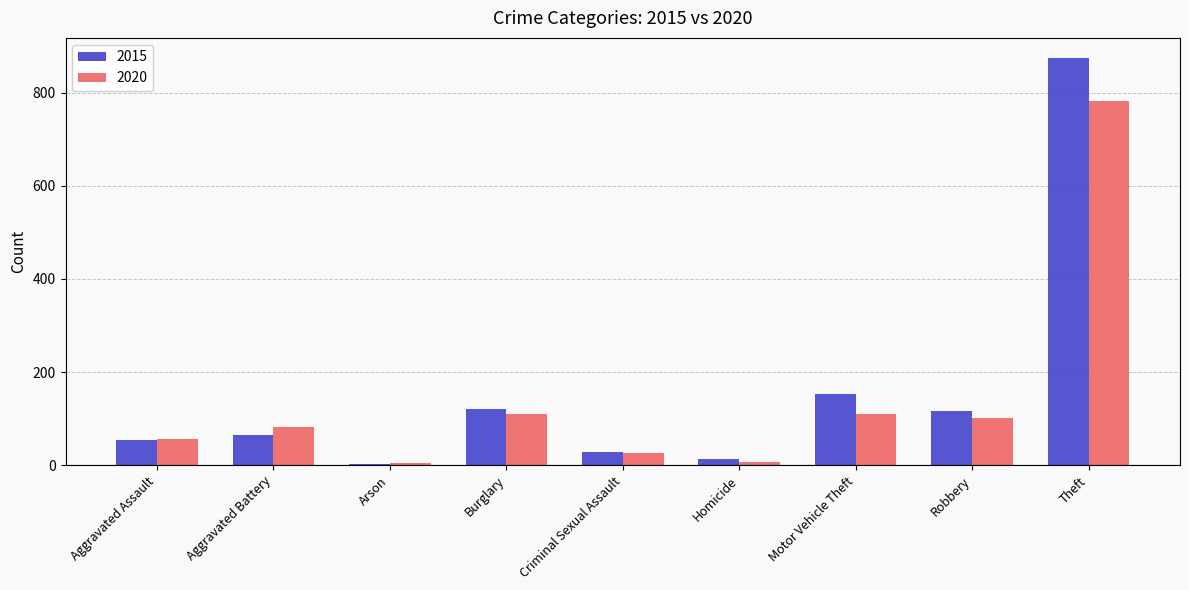

What is the sum of the 2020 values at Homicide and Criminal Sexual Assault?

33